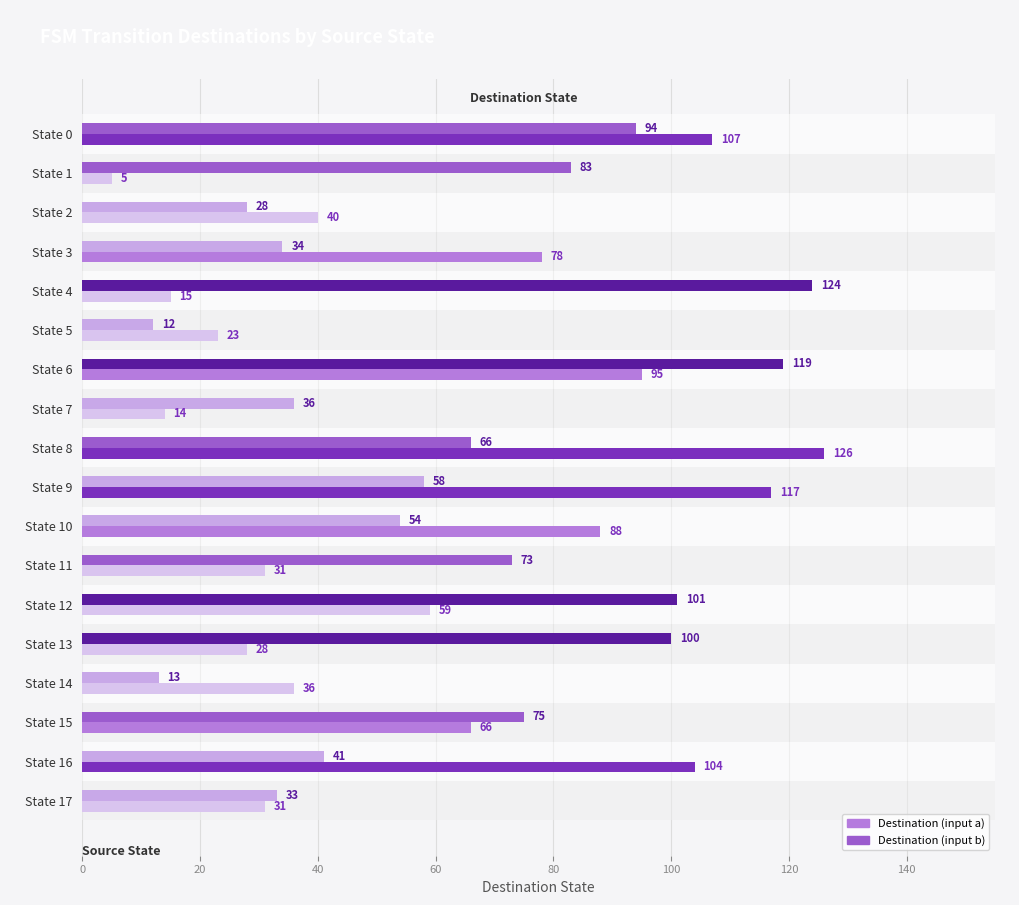

What value does the Destination (input a) series have at State 1?

5